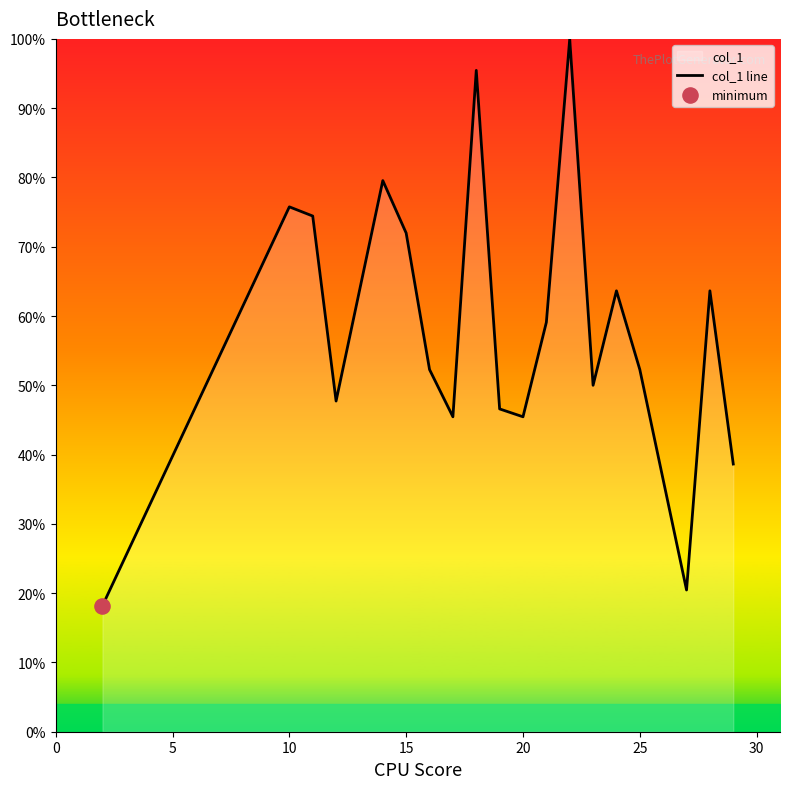

What is the greatest value displayed?

100.0